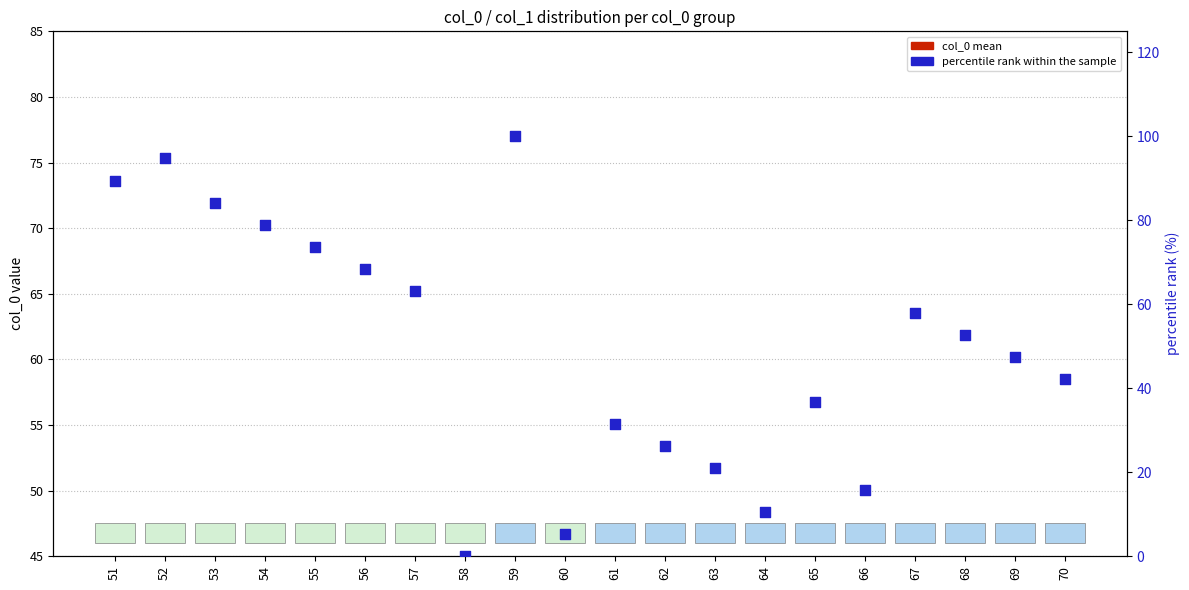

Is the value of percentile rank within the sample at 66 greater than the value of col_0 mean at 56?

Yes